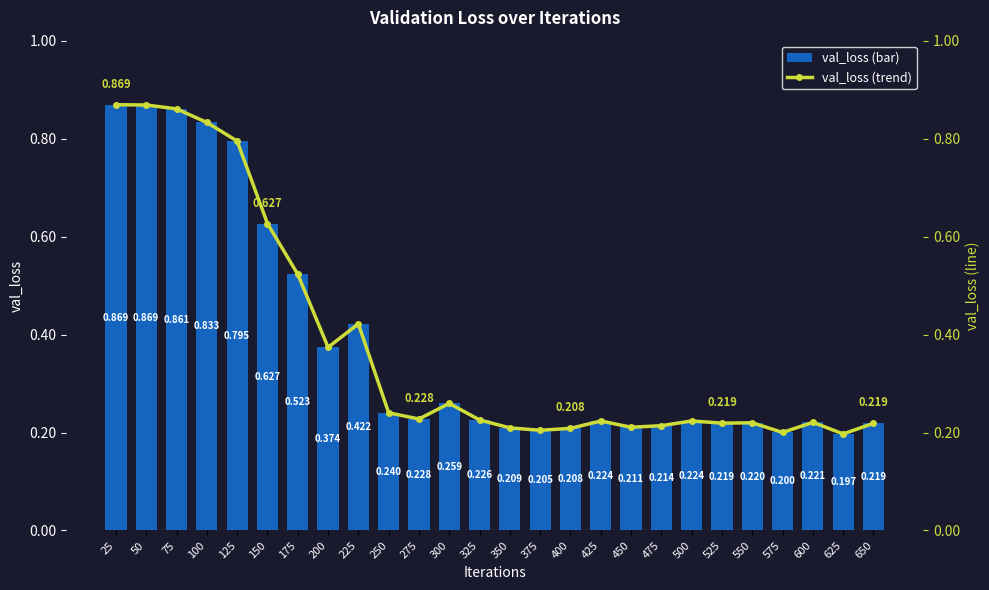

Rank the series by their maximum value, from highest to lowest.

val_loss, val_loss trend